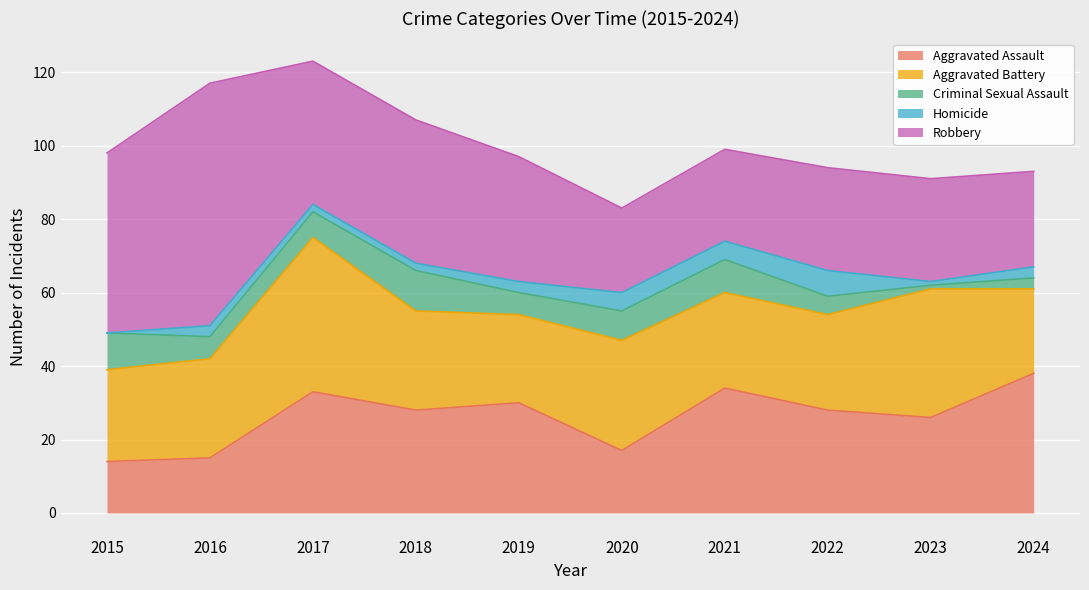

Which series has the largest range (max minus min)?

Robbery